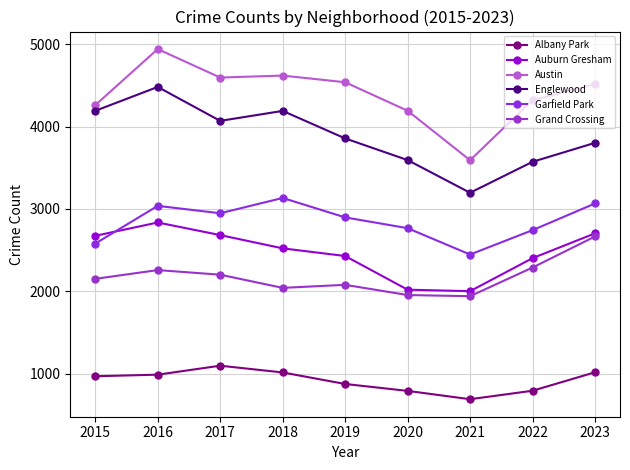

List the labels in order of Auburn Gresham value, largest first.

2016, 2023, 2017, 2015, 2018, 2019, 2022, 2020, 2021